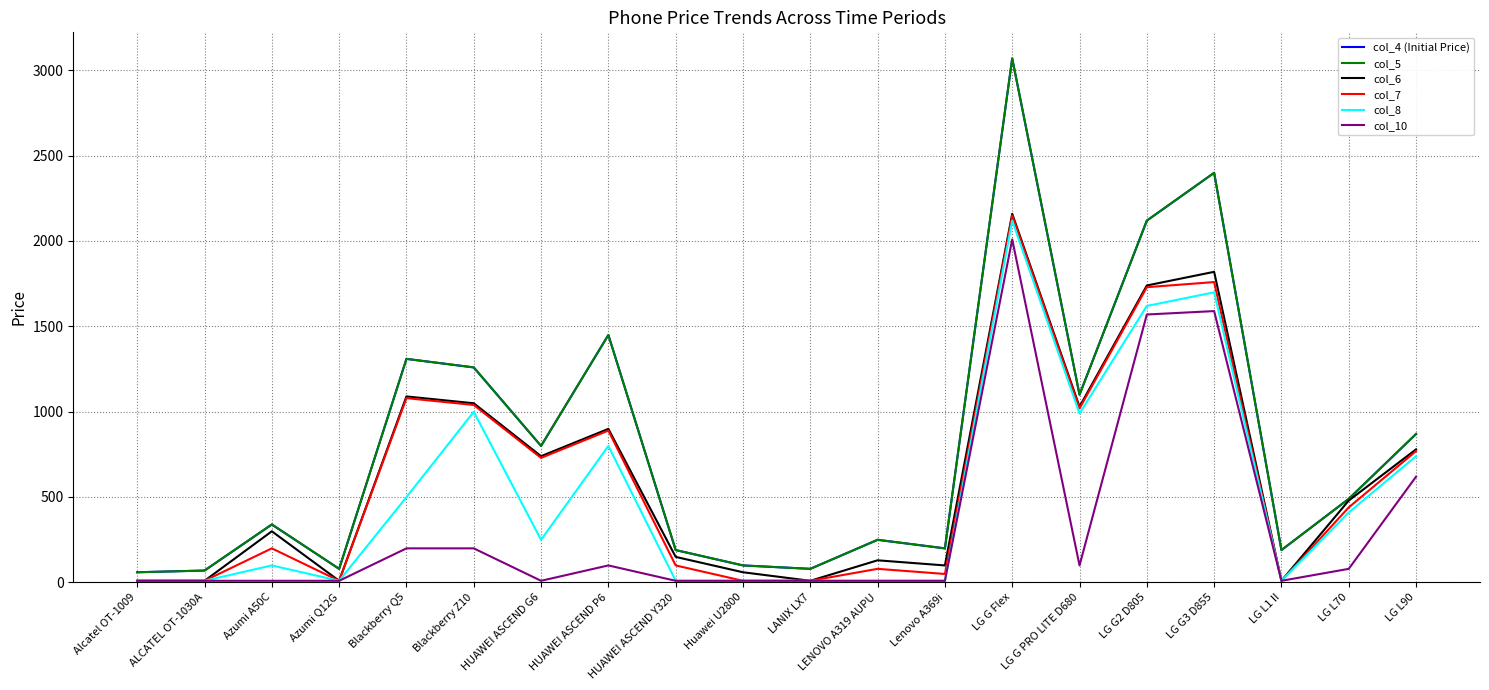

Does the chart have visible grid lines?

Yes